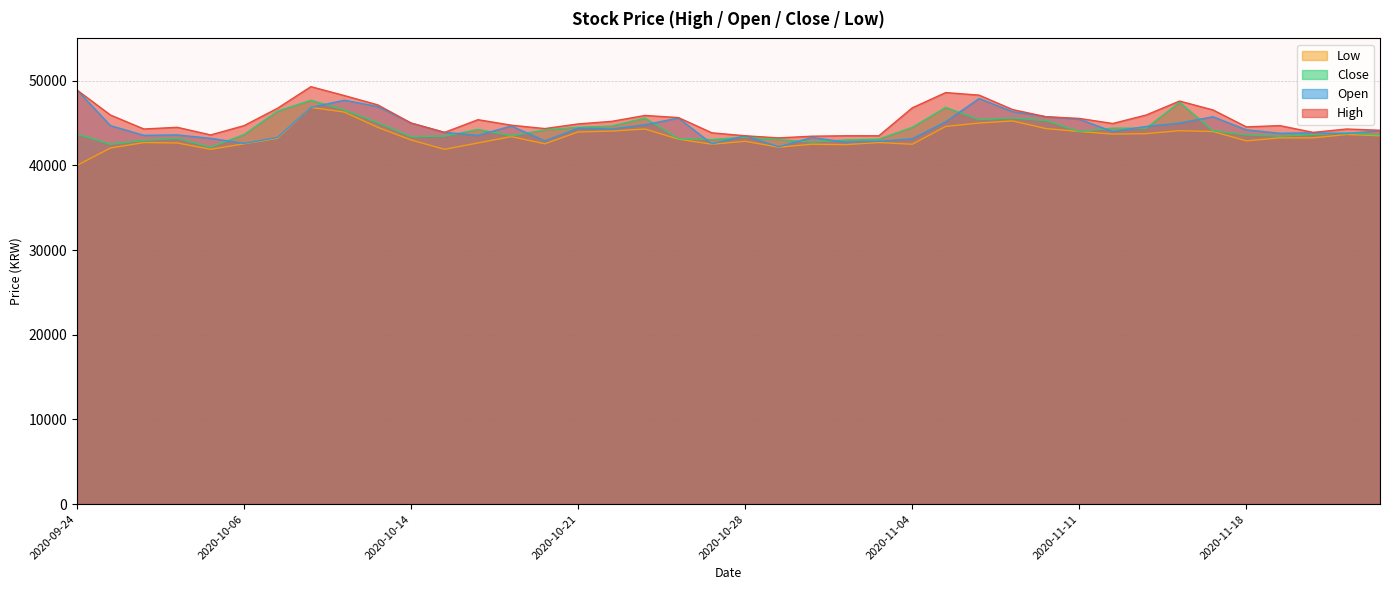

What is the label of the 40th point from the right?

2020-09-24